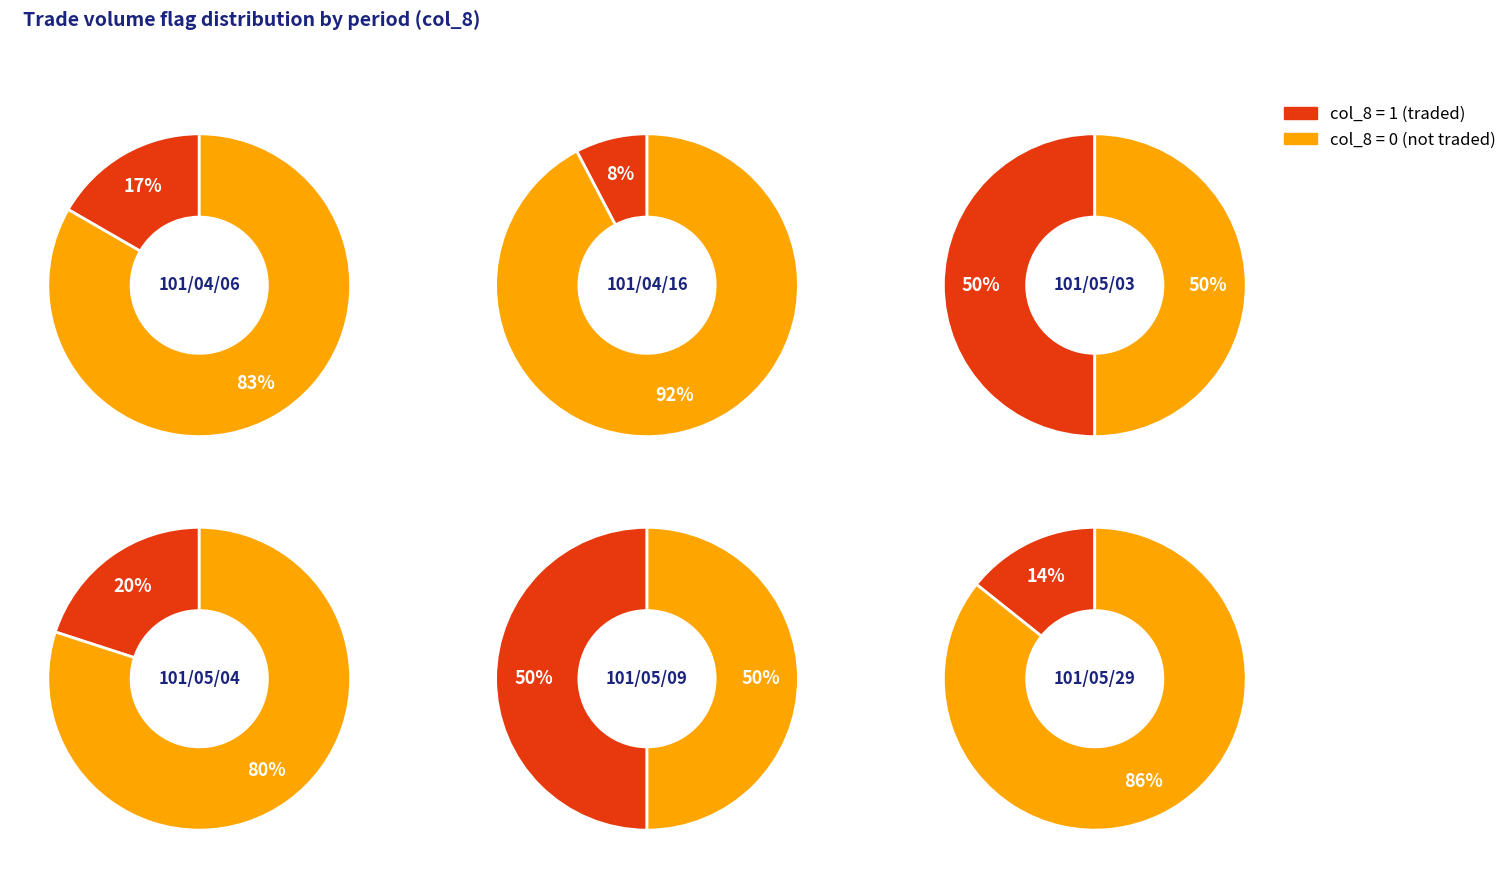

Which series changed the most between 101/04/16 and 101/05/29?

col_8=1 (traded)